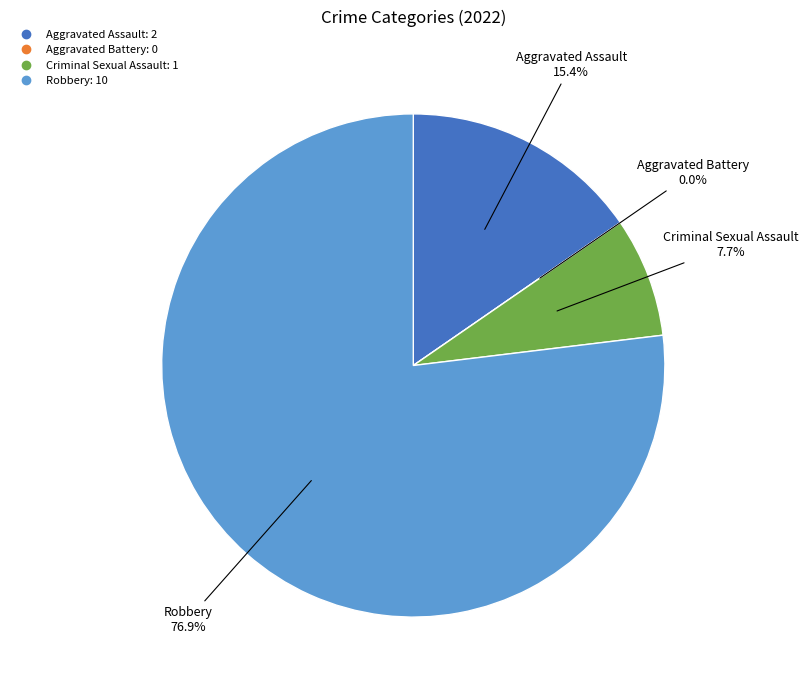

What is the change in value from Aggravated Battery to Robbery?

+10